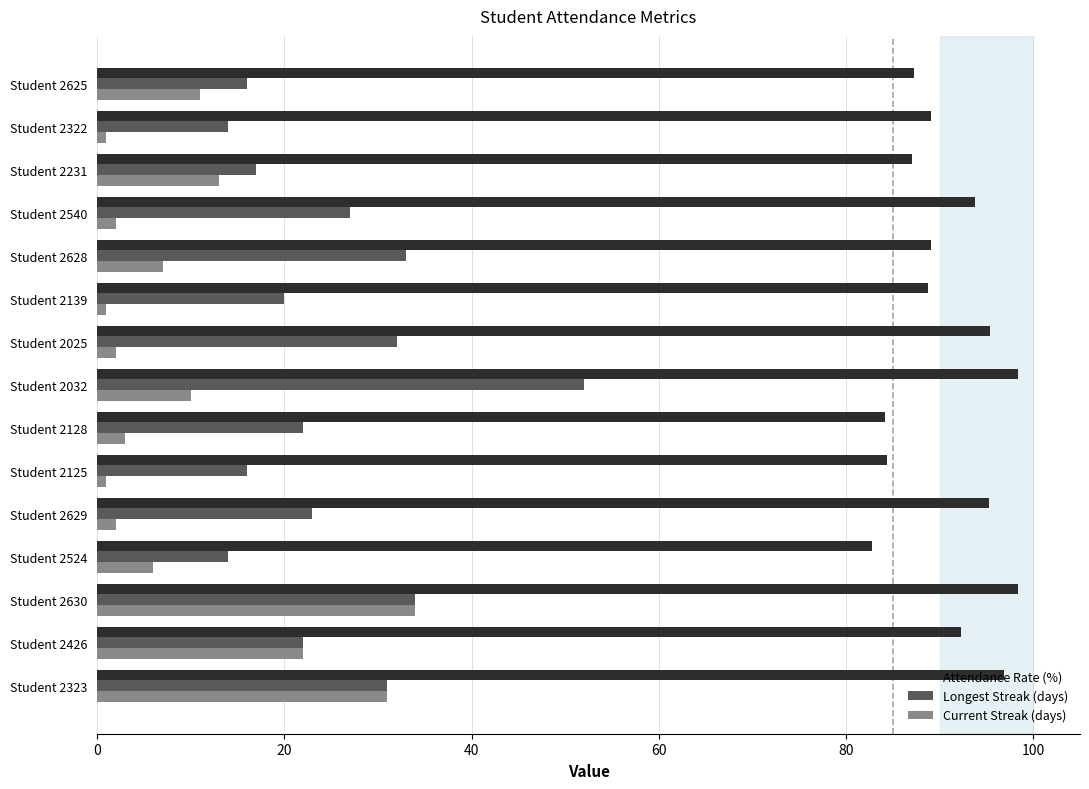

Which series has the largest total across all categories?

Attendance Rate (%)